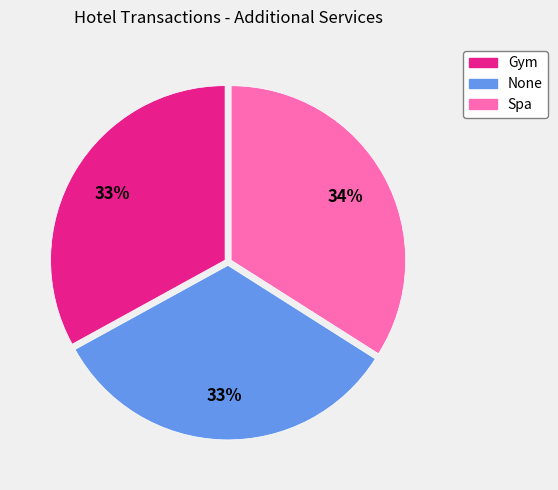

Is the sum of Spa and Gym greater than half?

Yes